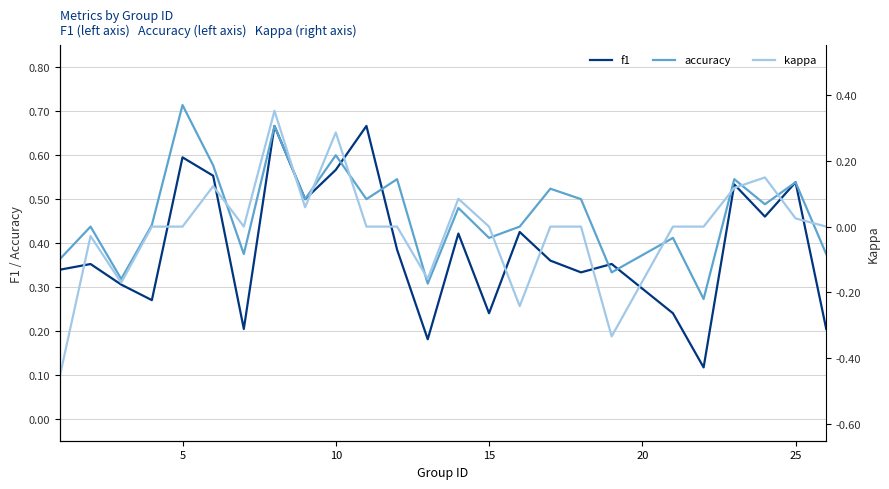

Rank the series by their maximum value, from lowest to highest.

kappa, f1, accuracy